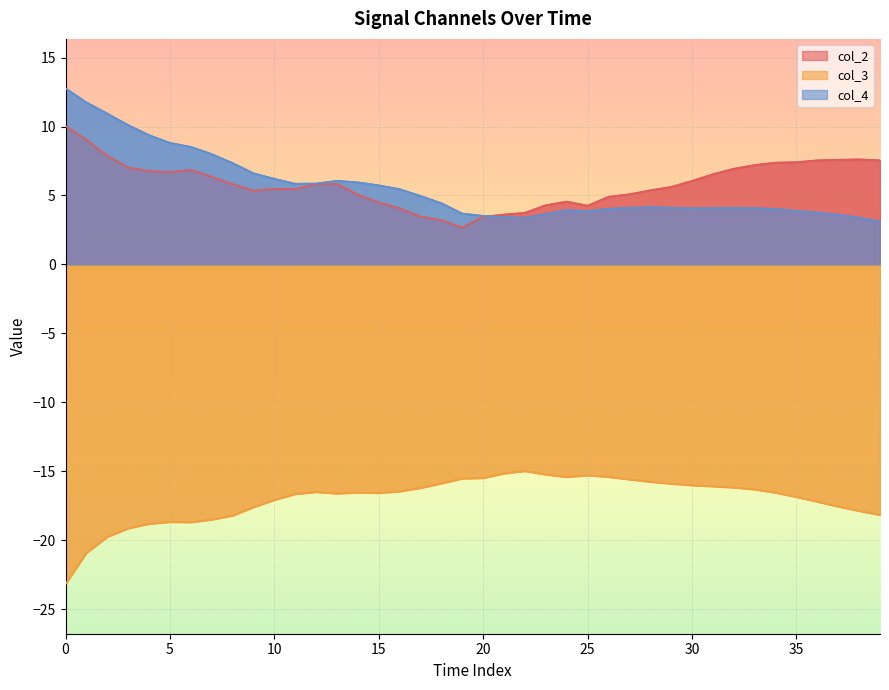

The col_2 series shows 10.0 at 12. True or false?

False